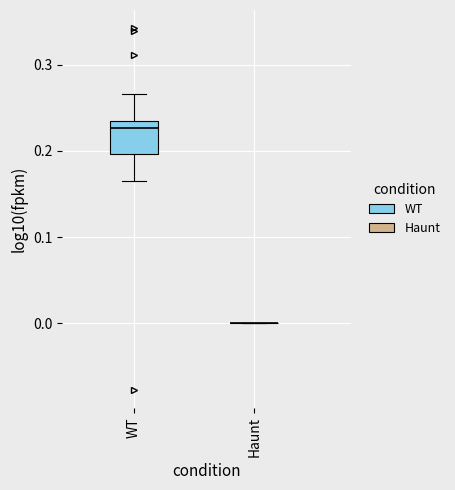

Reading left to right, read every box against the y-axis: the position of its median line, the range the box covers, and the ends of its whiskers. The values are not printed on the chart, so give them approximately, as read against the axis.

WT: median 0.23 (just below the box's upper edge), box 0.20 to 0.23, whiskers 0.17 to 0.27
Haunt: box collapsed to a line at 0.00, whiskers 0.00 to 0.00